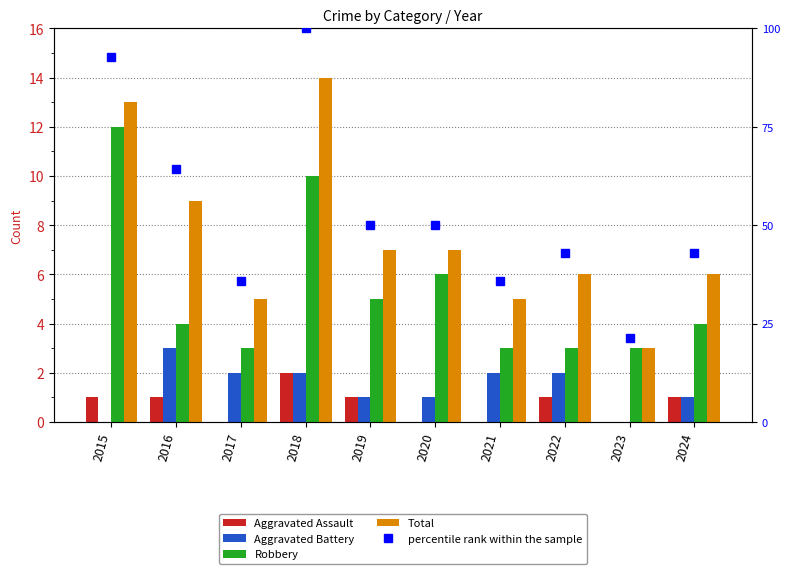

Rank the series by their maximum value, from highest to lowest.

percentile rank within the sample, Total, Robbery, Aggravated Battery, Aggravated Assault